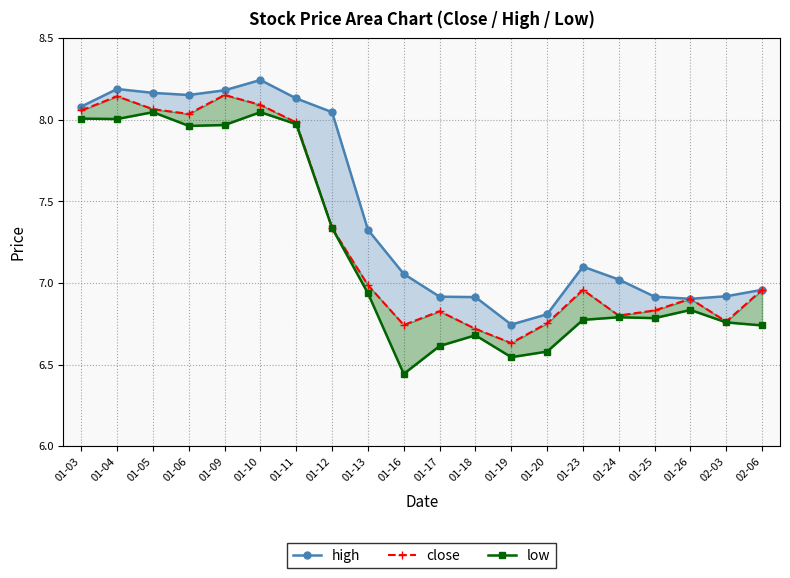

The value of low at 01-03 is 8.0. True or false?

True